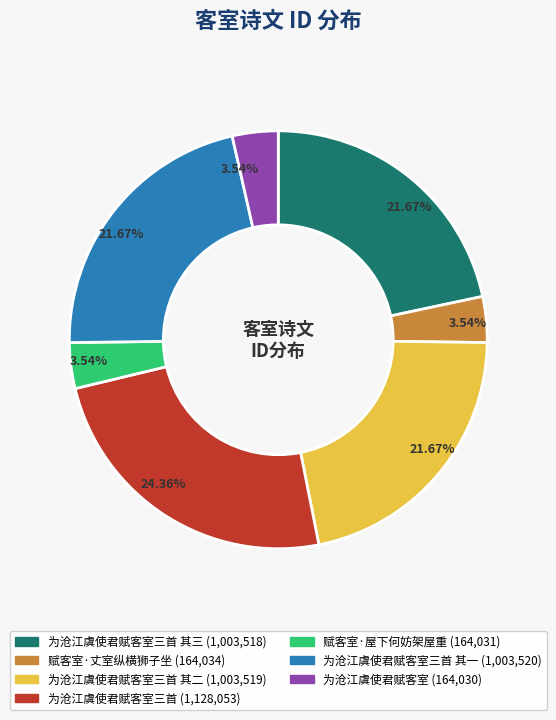

Is there a majority slice in this chart?

No